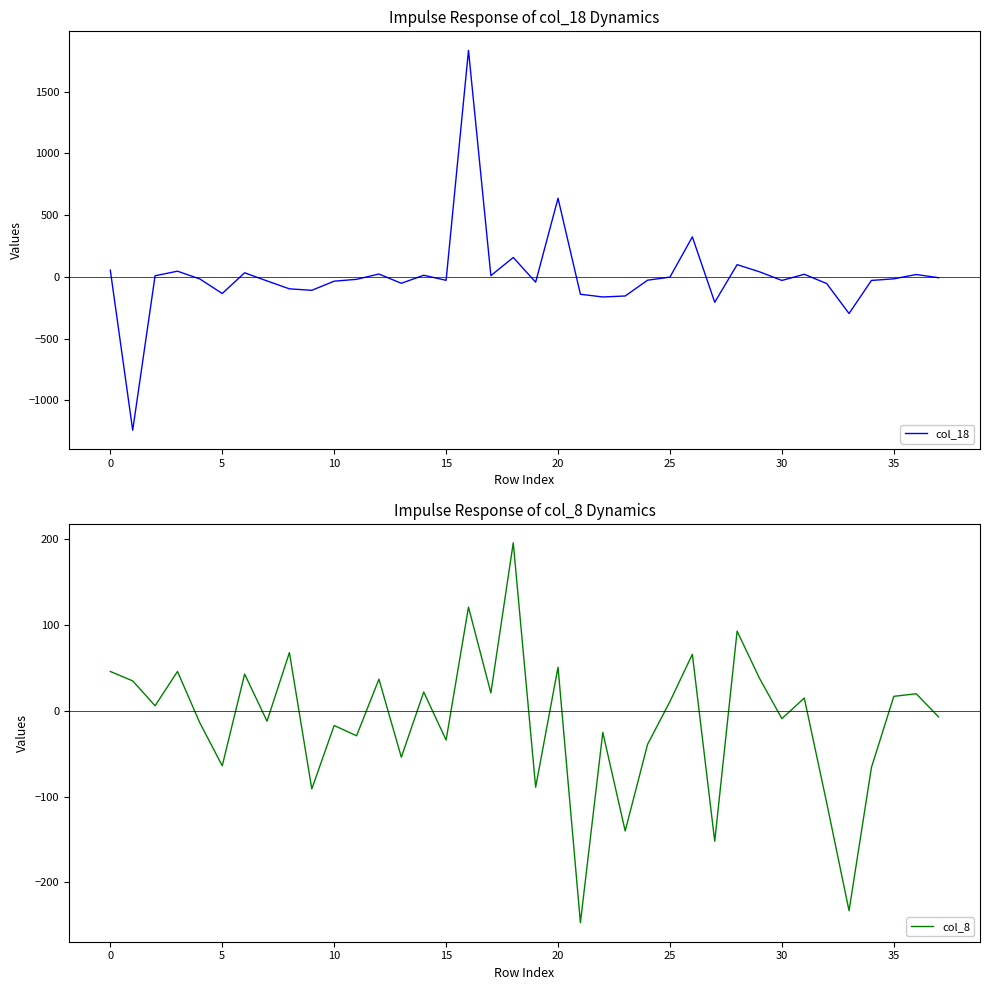

What is the minimum value shown in the chart?

-1243